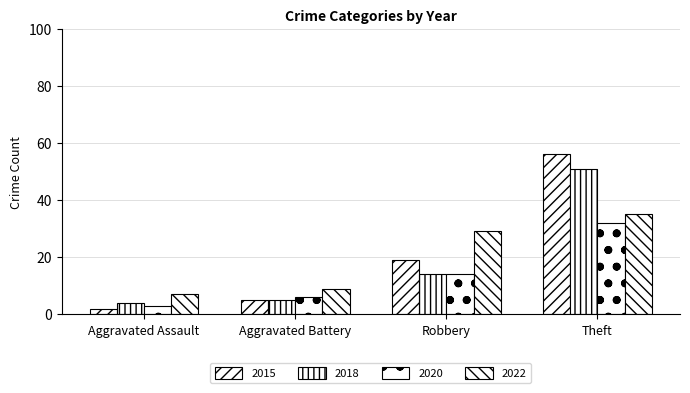

How many values in the 2022 series are below 29?

2